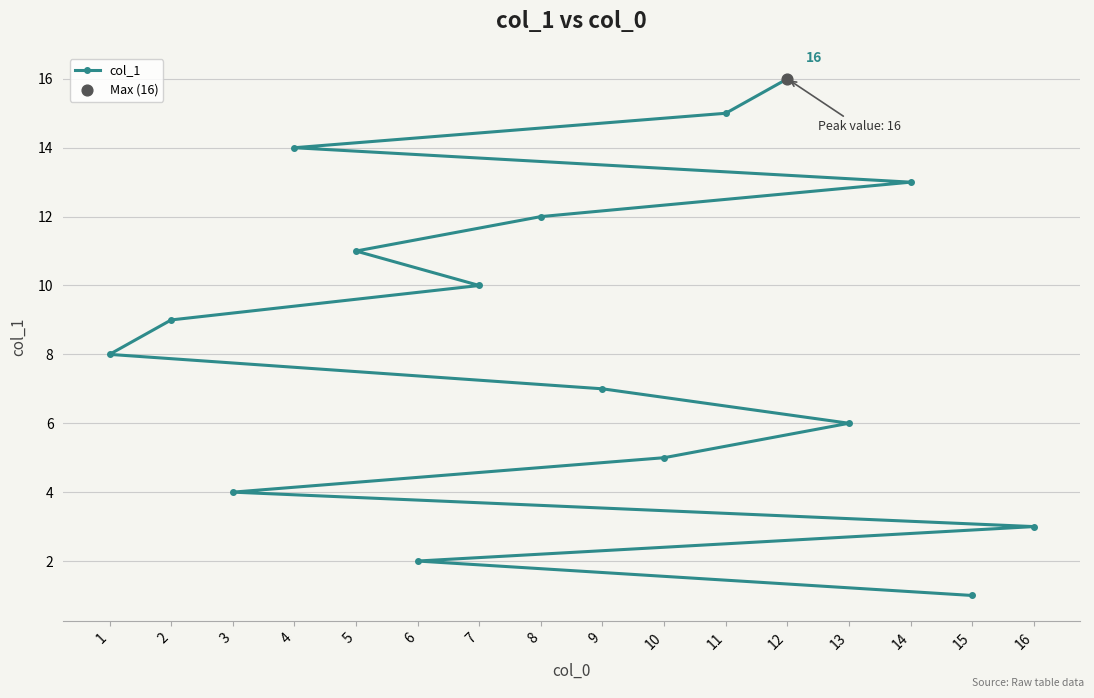

Between 16 and 13, which is larger?

13